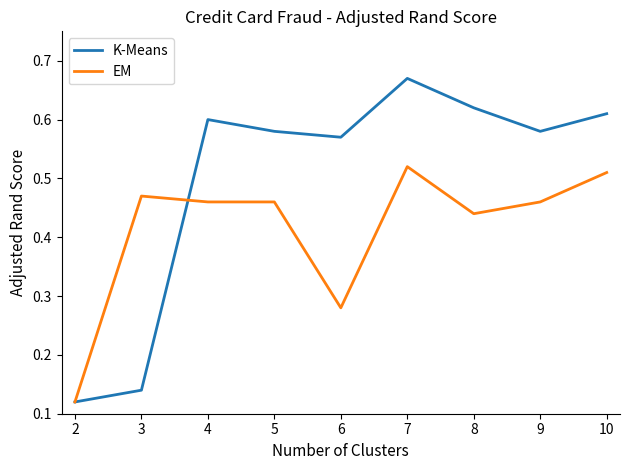

Rank the series at 9 from highest to lowest value.

K-Means, EM